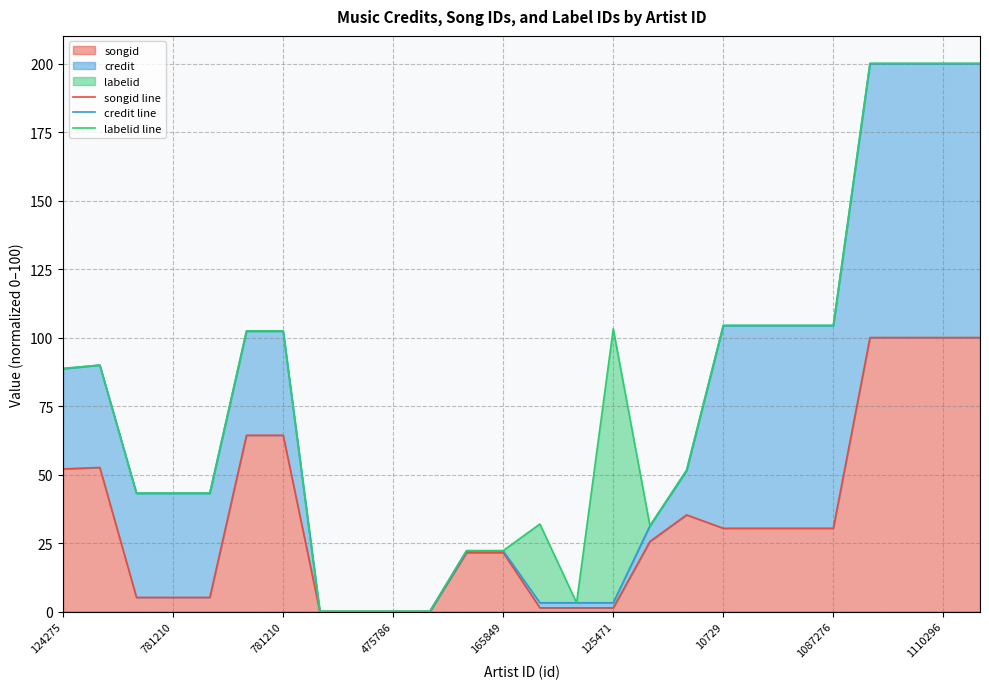

How many data points in songid line are above 30?

13